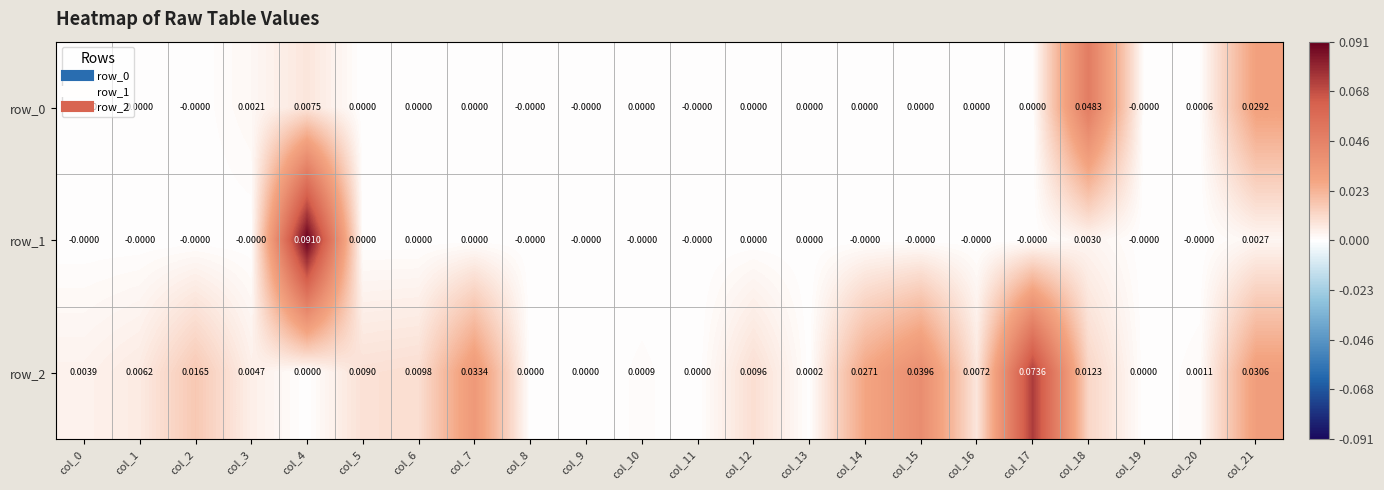

Is the value of row_2 at col_18 greater than the value of row_0 at col_7?

Yes